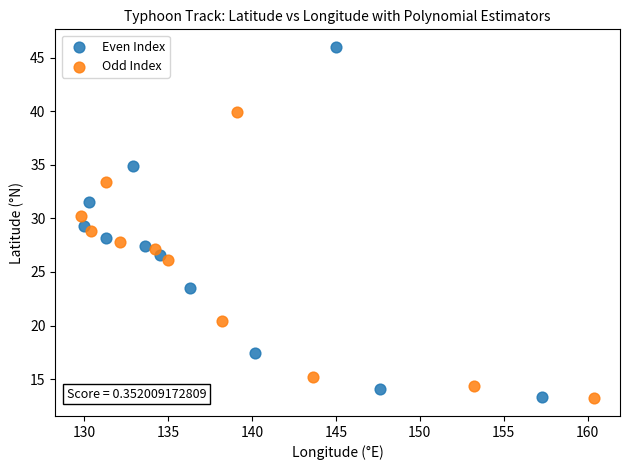

Which series has the widest spread of Y values?

Even Index